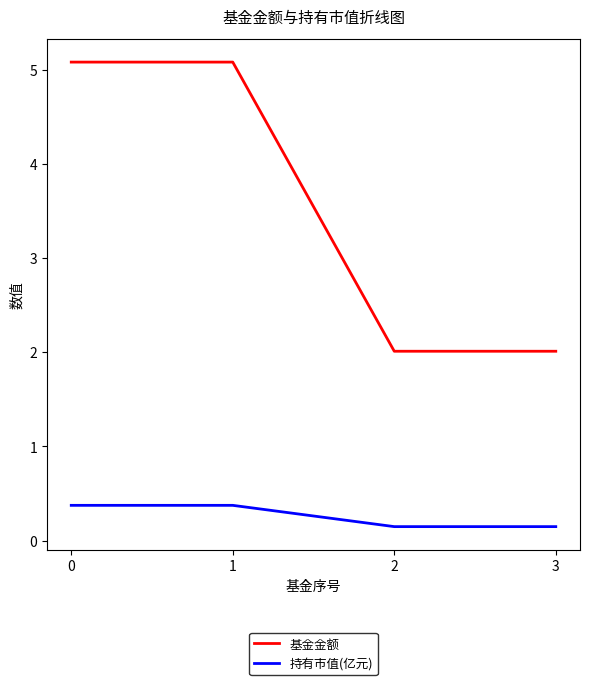

What is the total value across all series at 3?

2.2